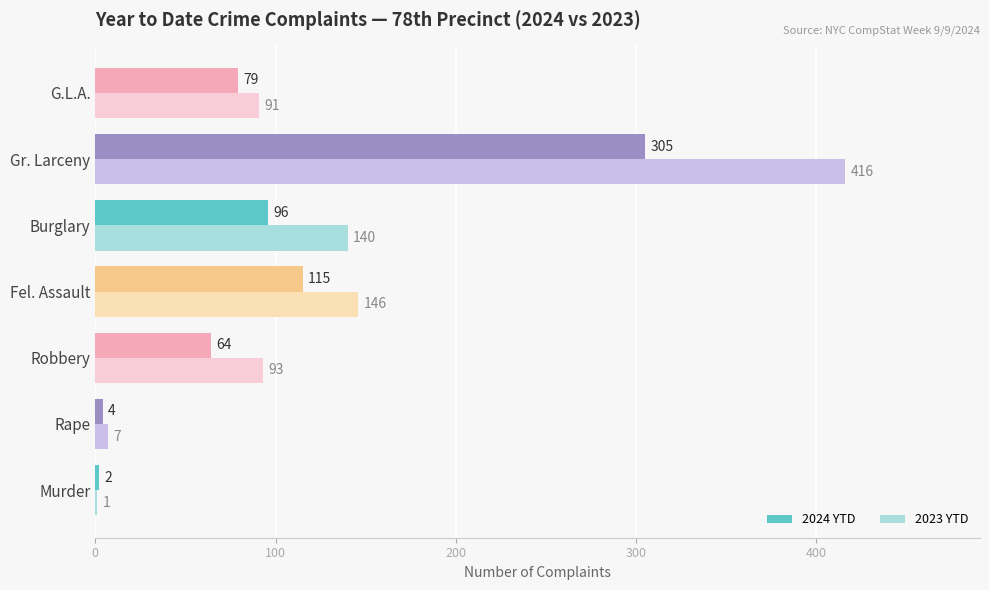

Count the number of categories in the chart.

7